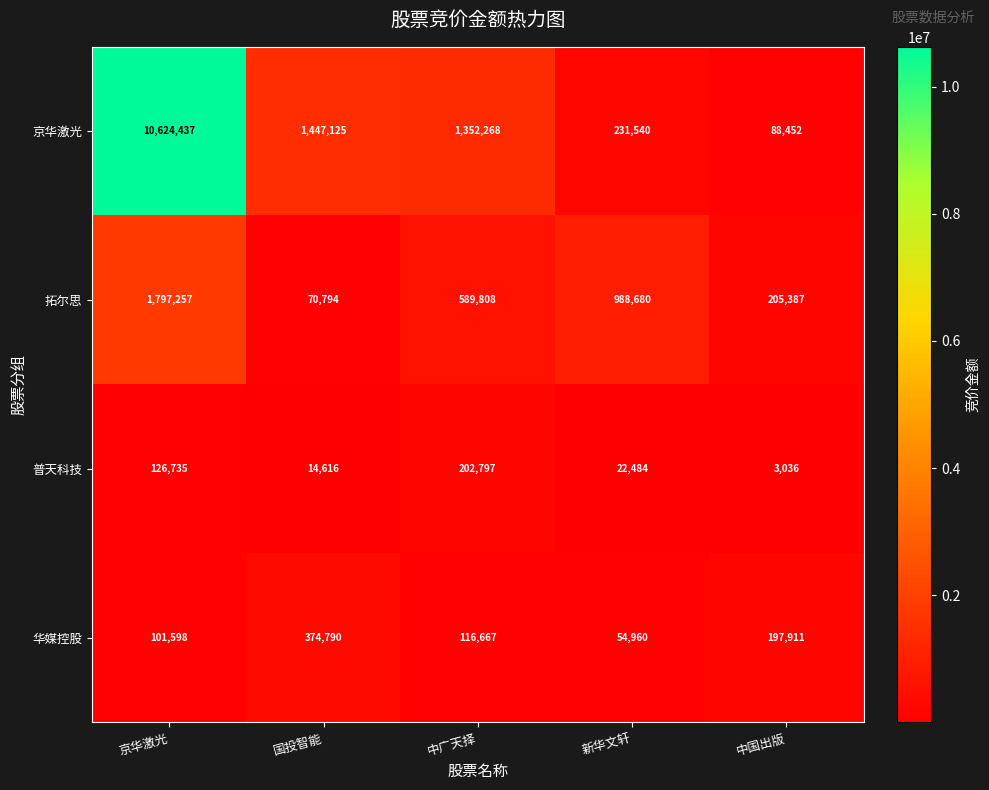

The 华媒控股 series shows 54960 at 新华文轩. True or false?

True